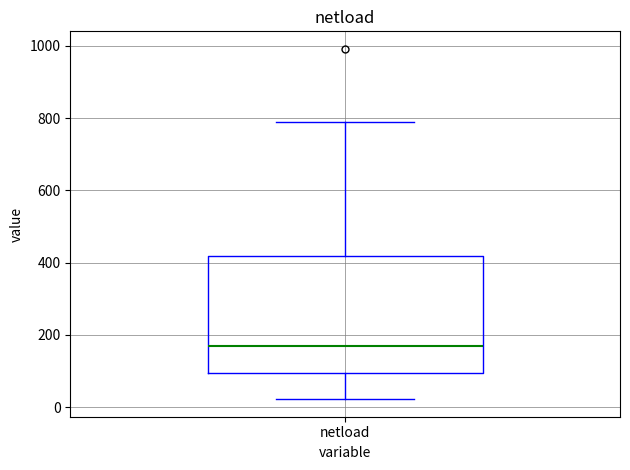

Transcribe this box plot: give where the median line is, the range the box spans, and where the two whiskers end, as read against the y-axis. The values are not printed on the chart, so give them approximately, as read against the axis.

median 160, box 100 to 420, whiskers 20 to 800